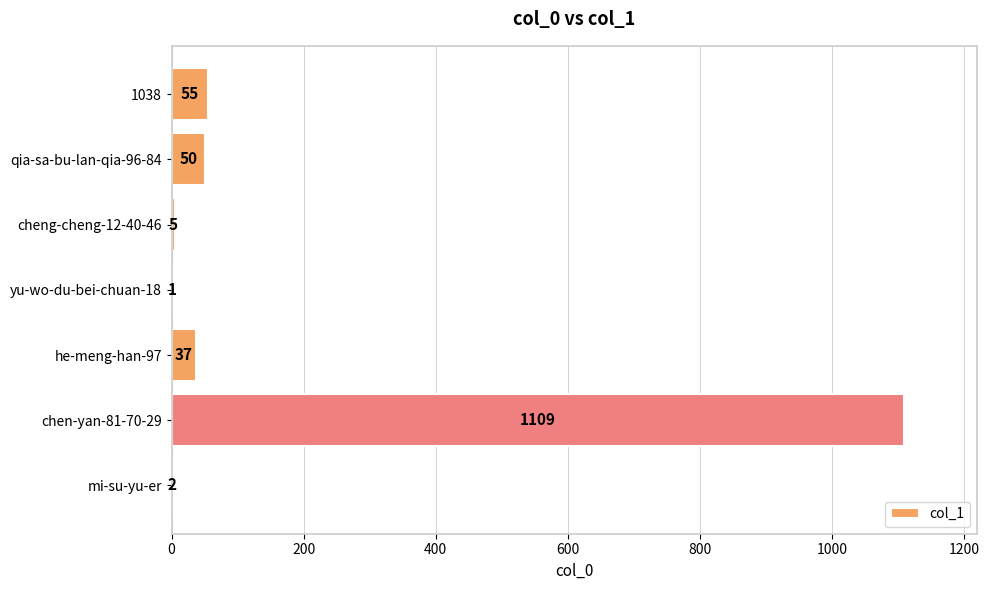

What is the sum of all values?

1259